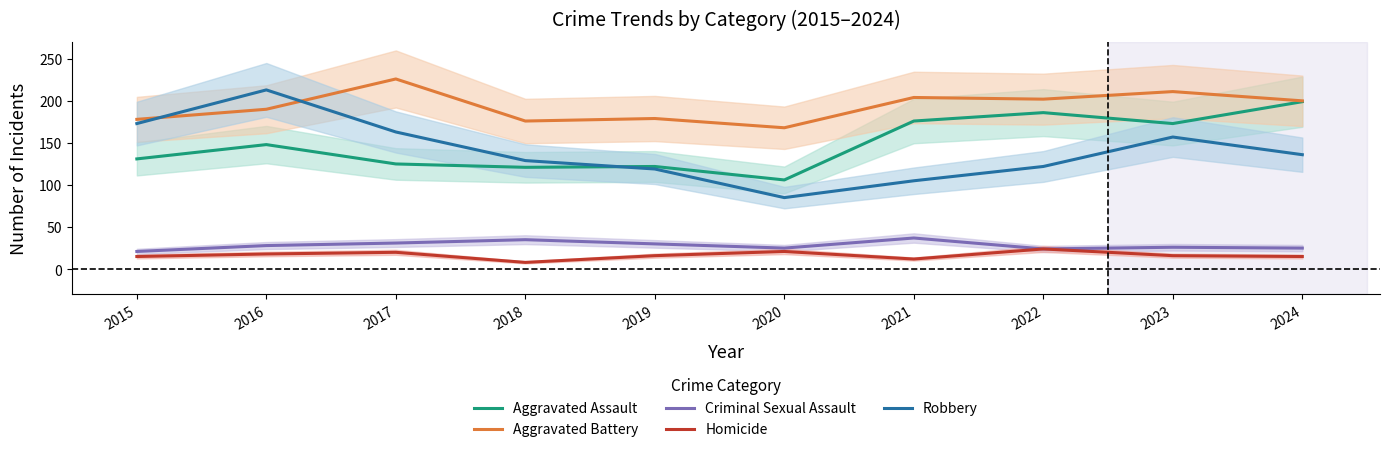

Is it true that Homicide equals 5 at 2015?

False